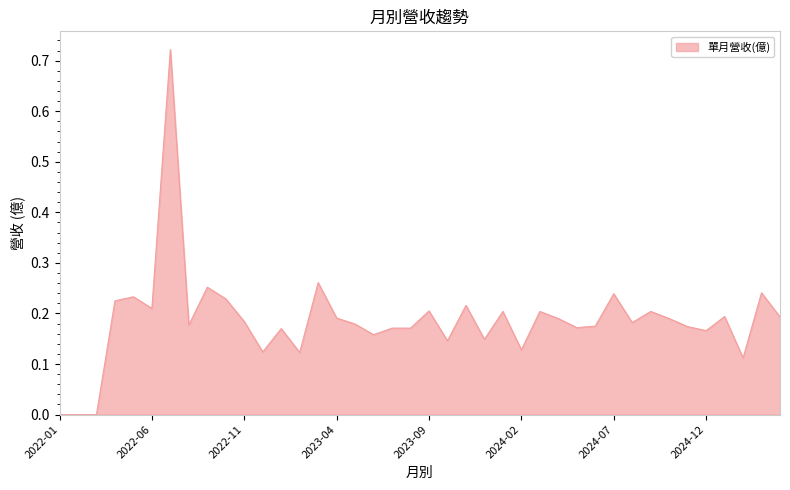

Does the chart display data point markers on the line(s)?

No